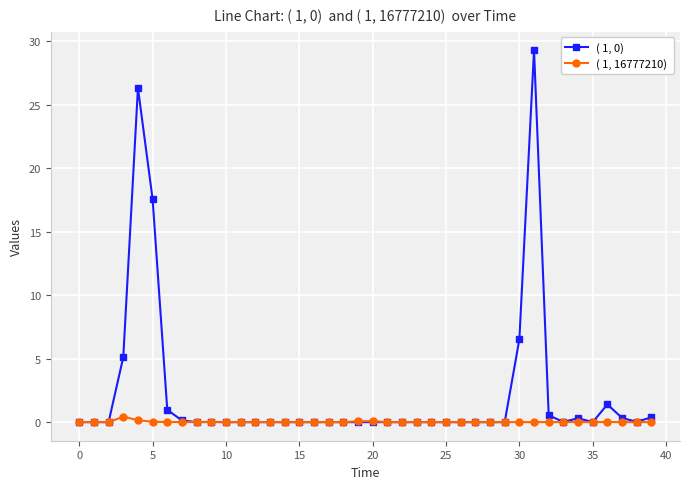

What is the maximum value shown in the chart?

29.3